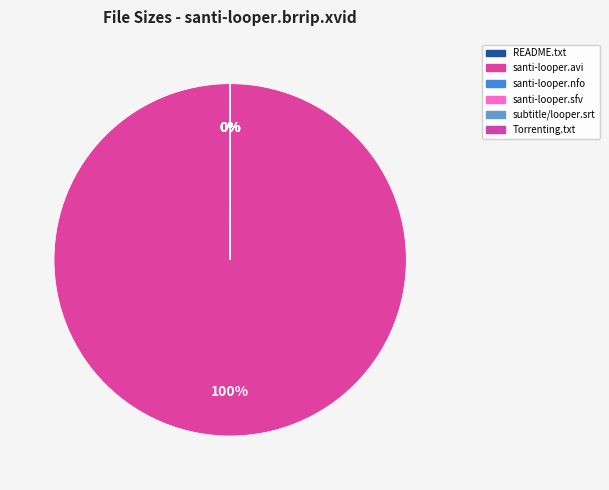

Which category has the smallest portion of the pie?

santi-looper.brrip.xvid.sfv